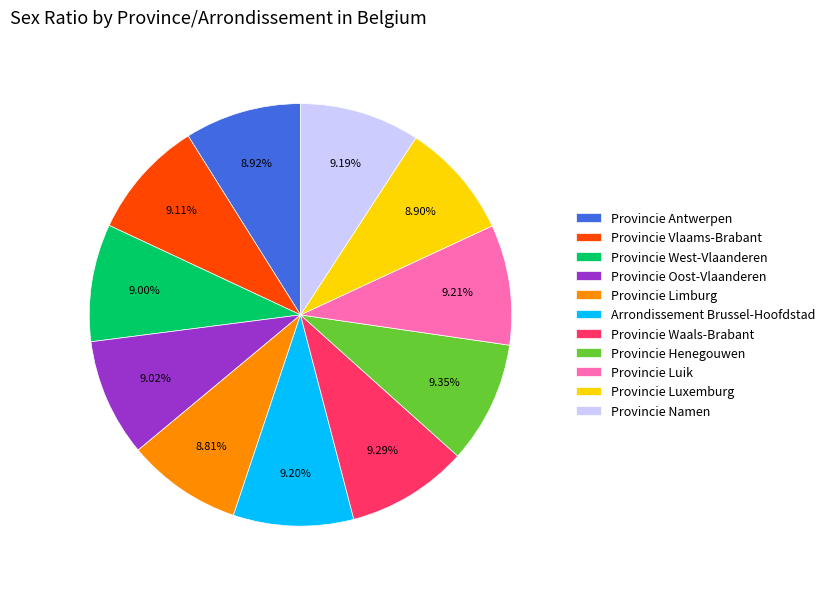

To the nearest percent, what is the average slice percentage?

9%